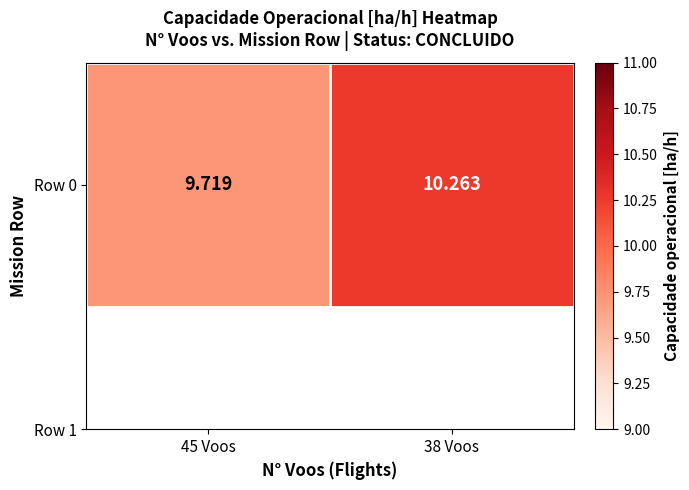

Where is the data nearest to the value 9?

45 Voos